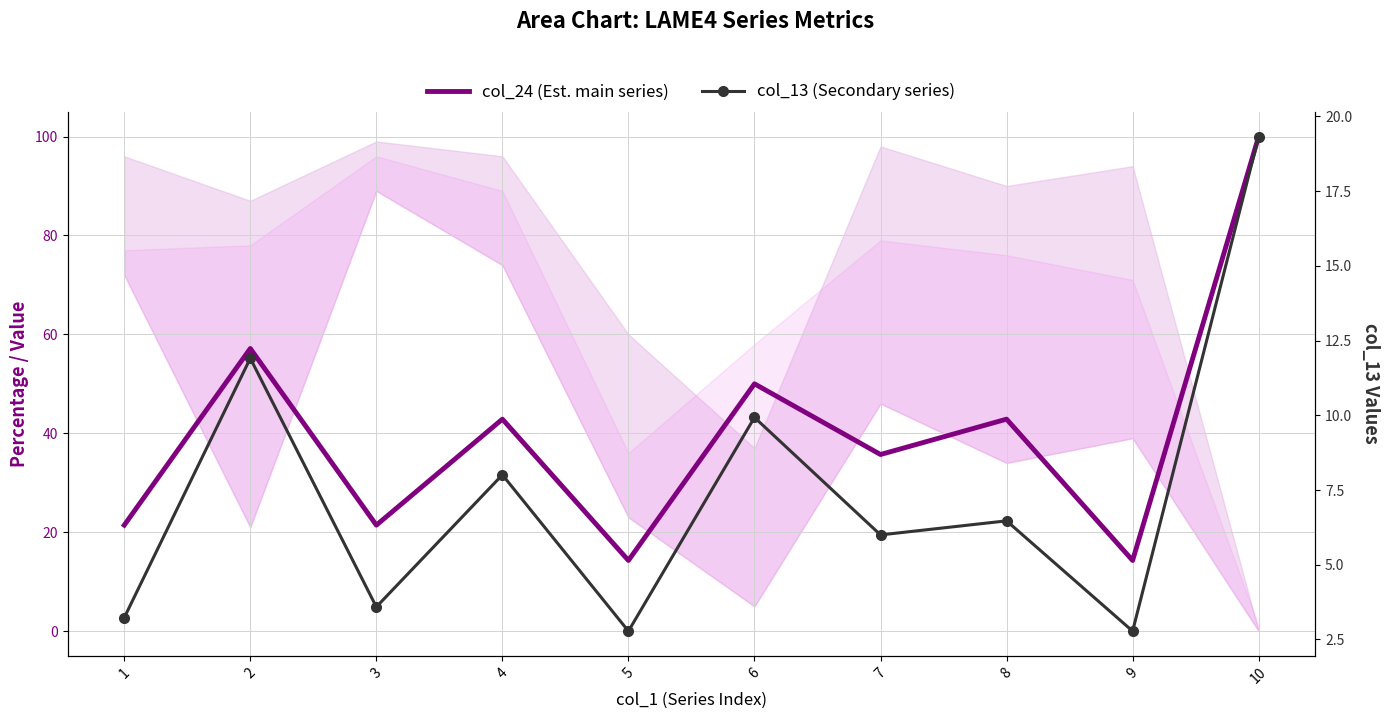

Between 3 and 10, which series saw the biggest shift?

col_24 (Est. main series)